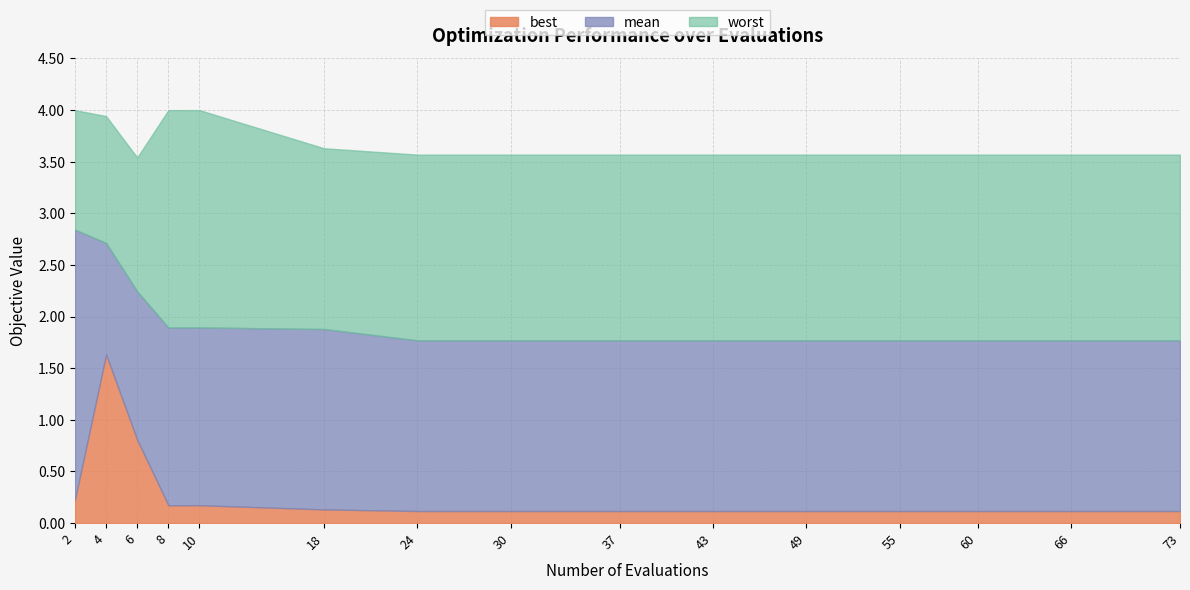

At which category does worst reach its first local valley?

6